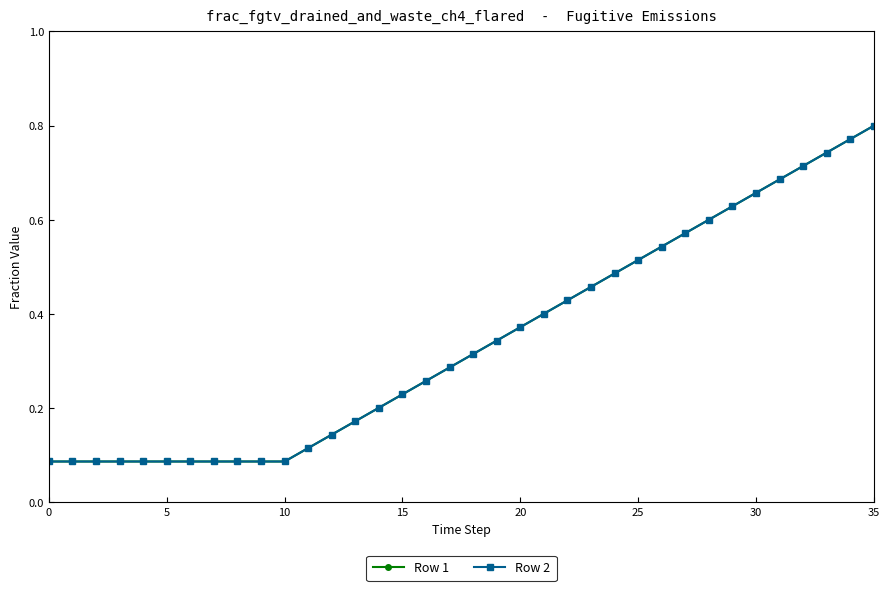

How many lines are shown in the chart?

2